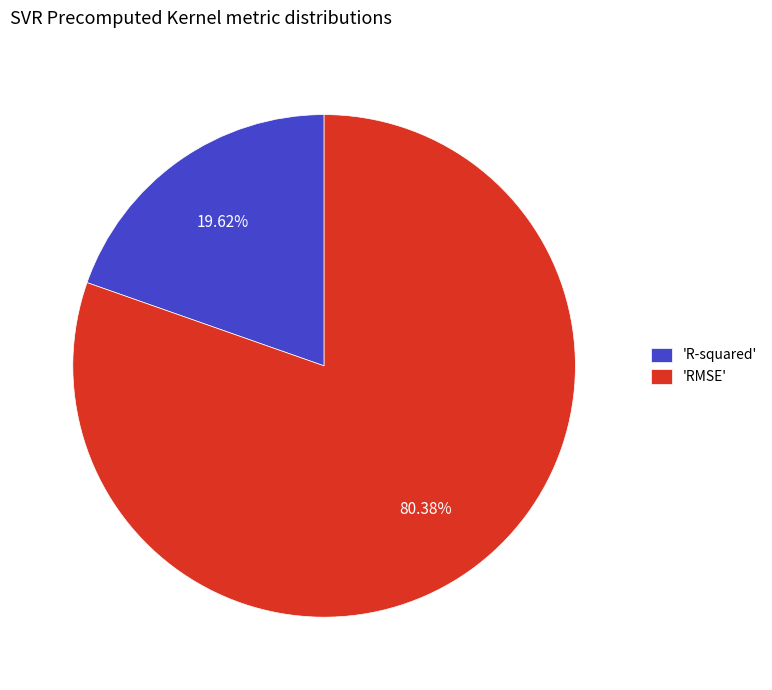

Which has a higher value, 'R-squared' or 'RMSE'?

'RMSE'